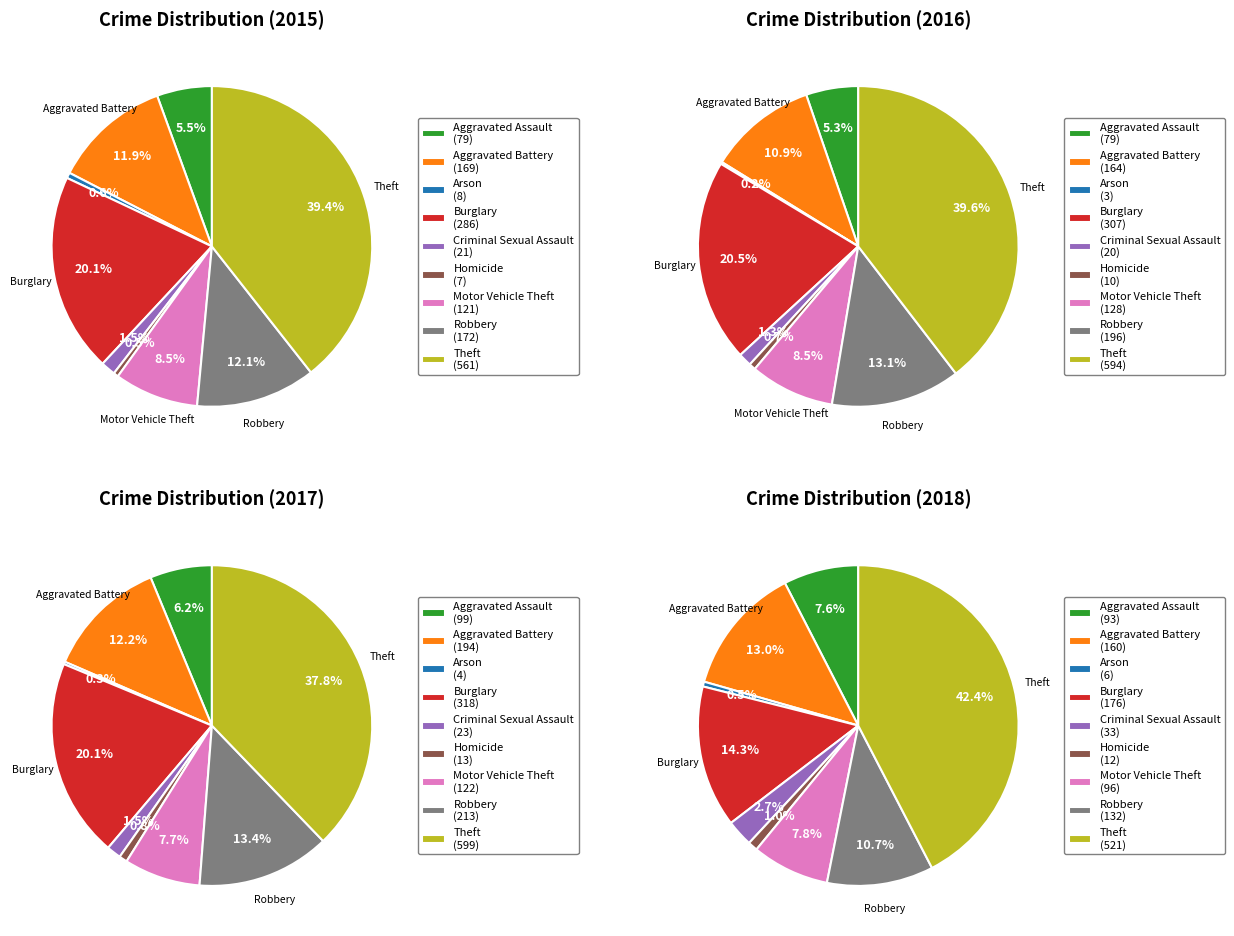

Which has a higher value, Robbery or Homicide?

Robbery